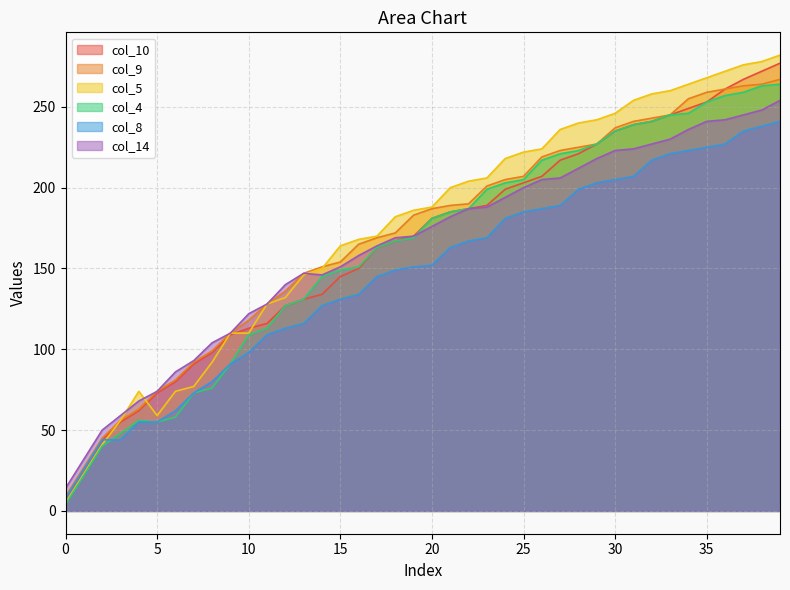

What is the greatest value displayed?

282